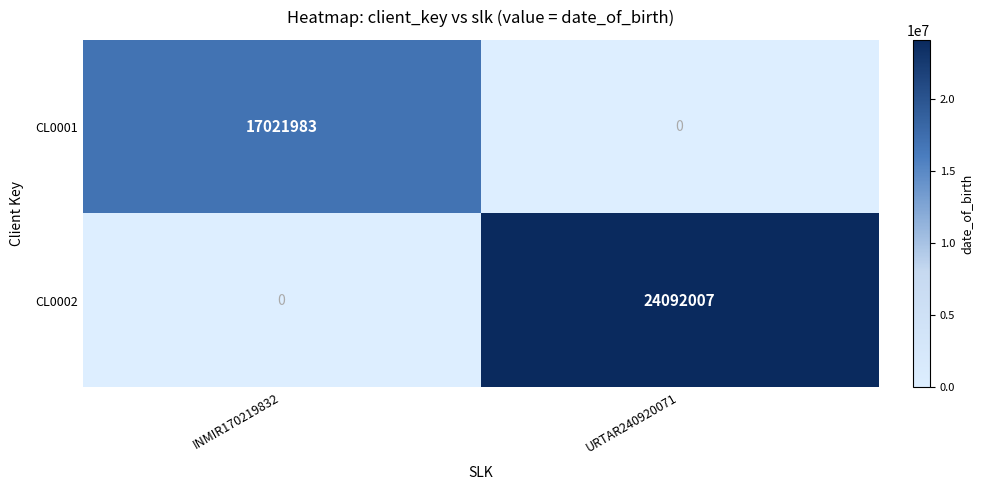

Reading left to right, list all the values displayed in this chart.

CL0001: INMIR170219832=17021983	URTAR240920071=0
CL0002: INMIR170219832=0	URTAR240920071=24092007